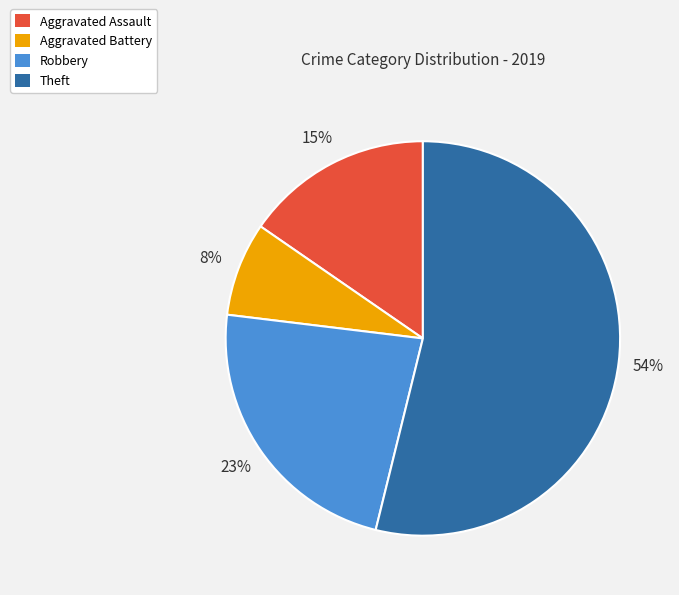

What percentage is the Aggravated Battery slice, to the nearest percent?

8%